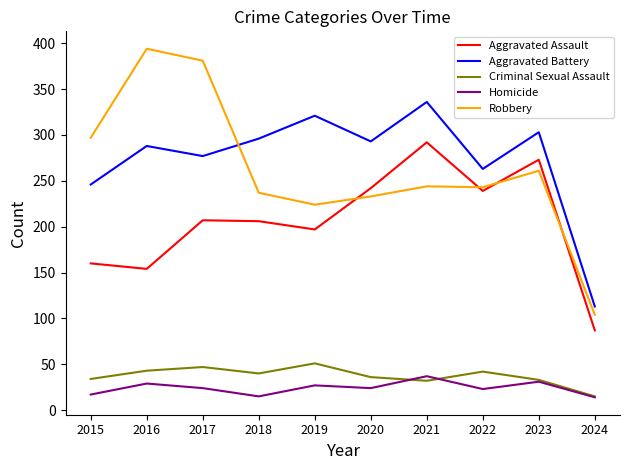

True or false: Homicide and Aggravated Battery cross at least once.

False